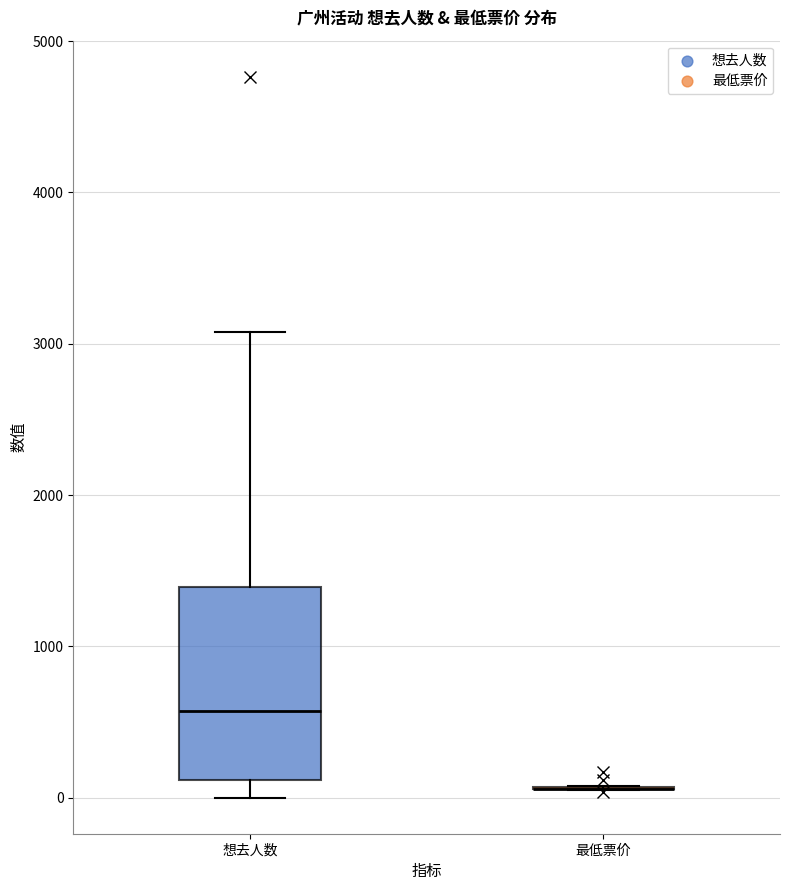

Reading left to right, transcribe this box plot: for each box, give where its median line is, the range the box spans, and where its two whiskers end, as read against the y-axis. The values are not printed on the chart, so give them approximately, as read against the axis.

想去人数: median 600, box 100 to 1400, whiskers 0 to 3100
最低票价: box collapsed to a line at 100, whiskers 0 to 100